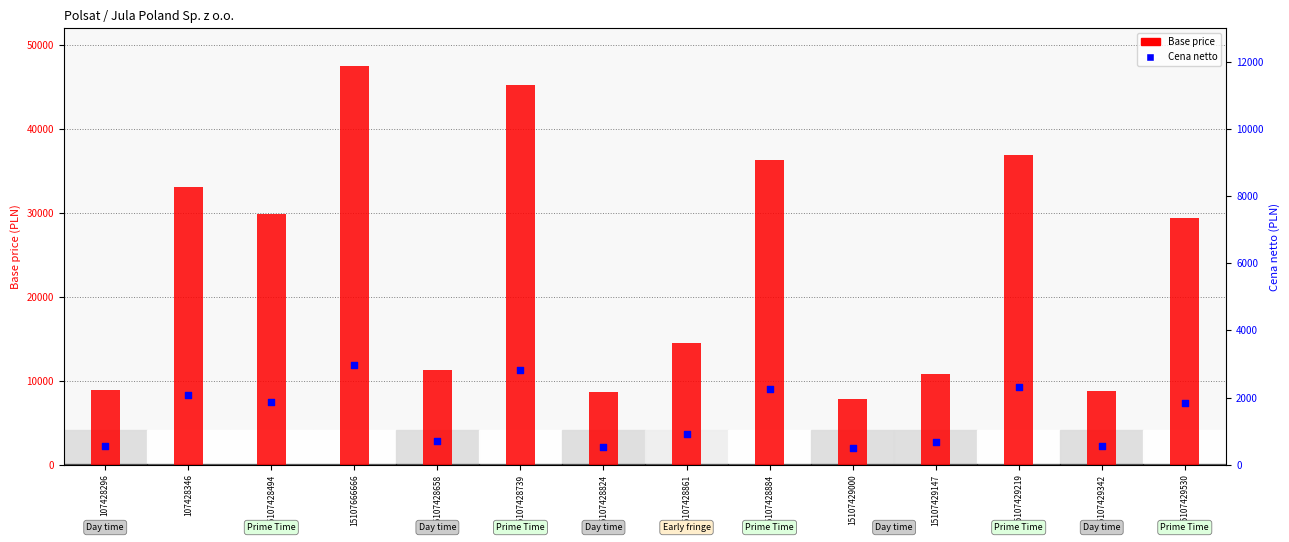

At how many categories does at least one series exceed 34813?

4